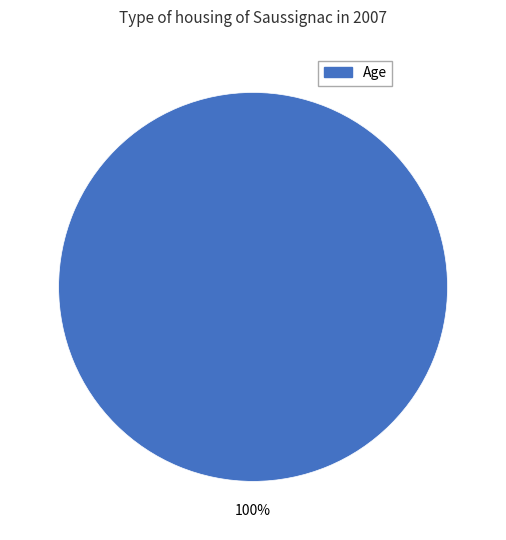

Count the number of slices in the pie.

1